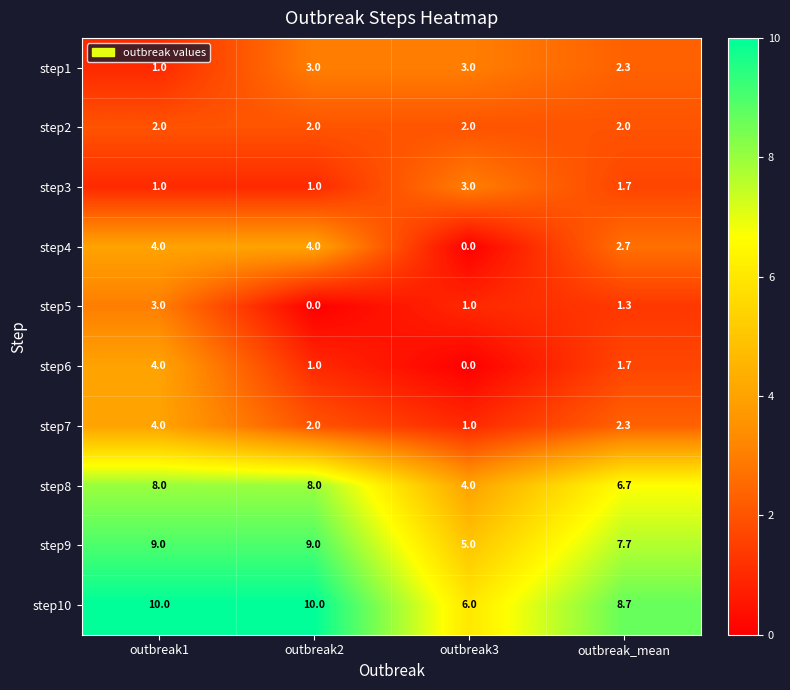

What is the maximum value shown in the chart?

10.0